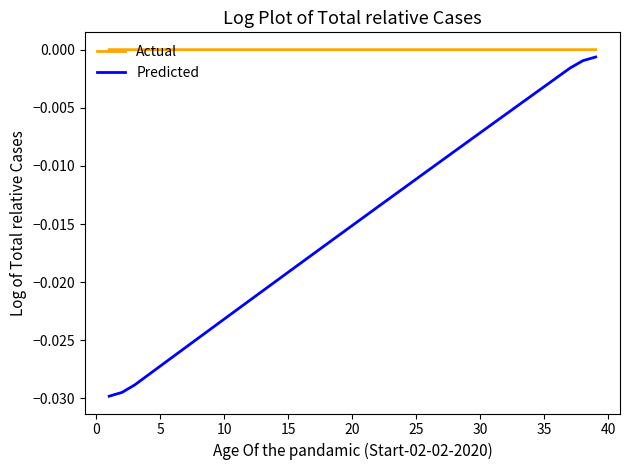

Which series has the largest total across all categories?

Actual